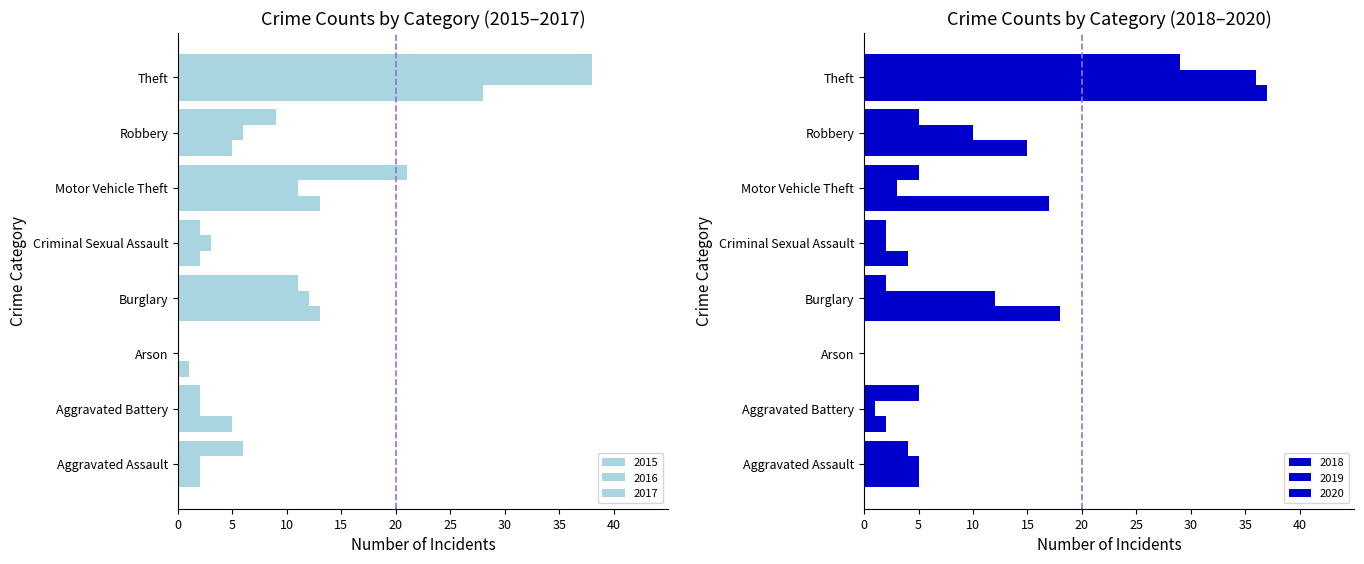

How many data points in 2015 are above 5?

3